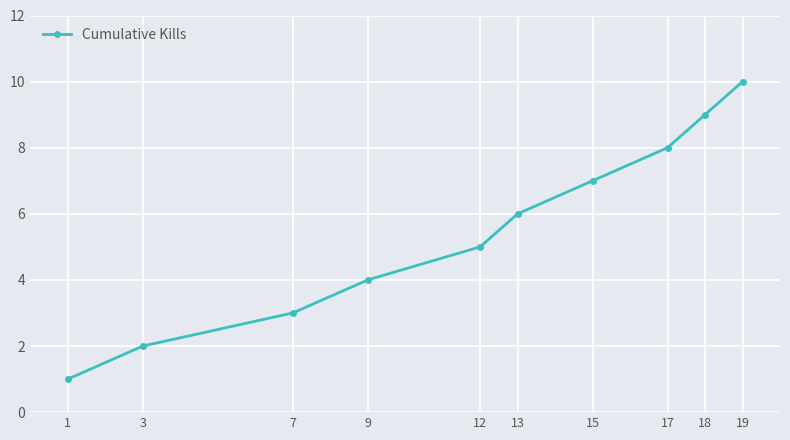

The value at 9 is 4. True or false?

True